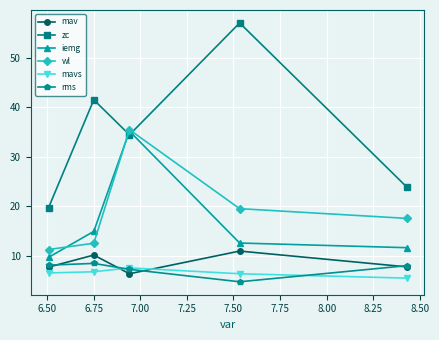

Which series has the largest total across all categories?

zc